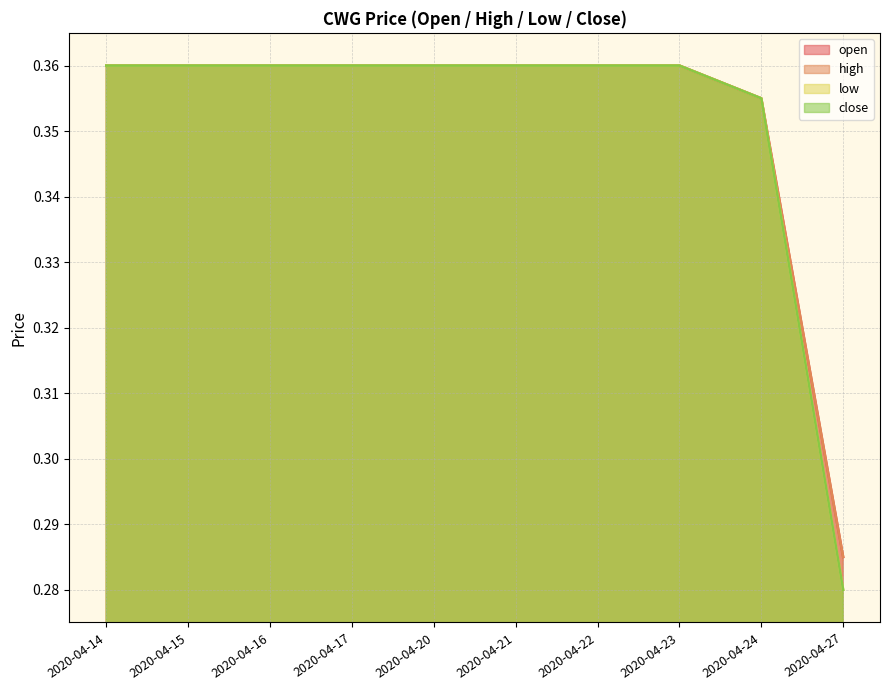

What is the difference between the maximum and minimum values in the open series?

0.1